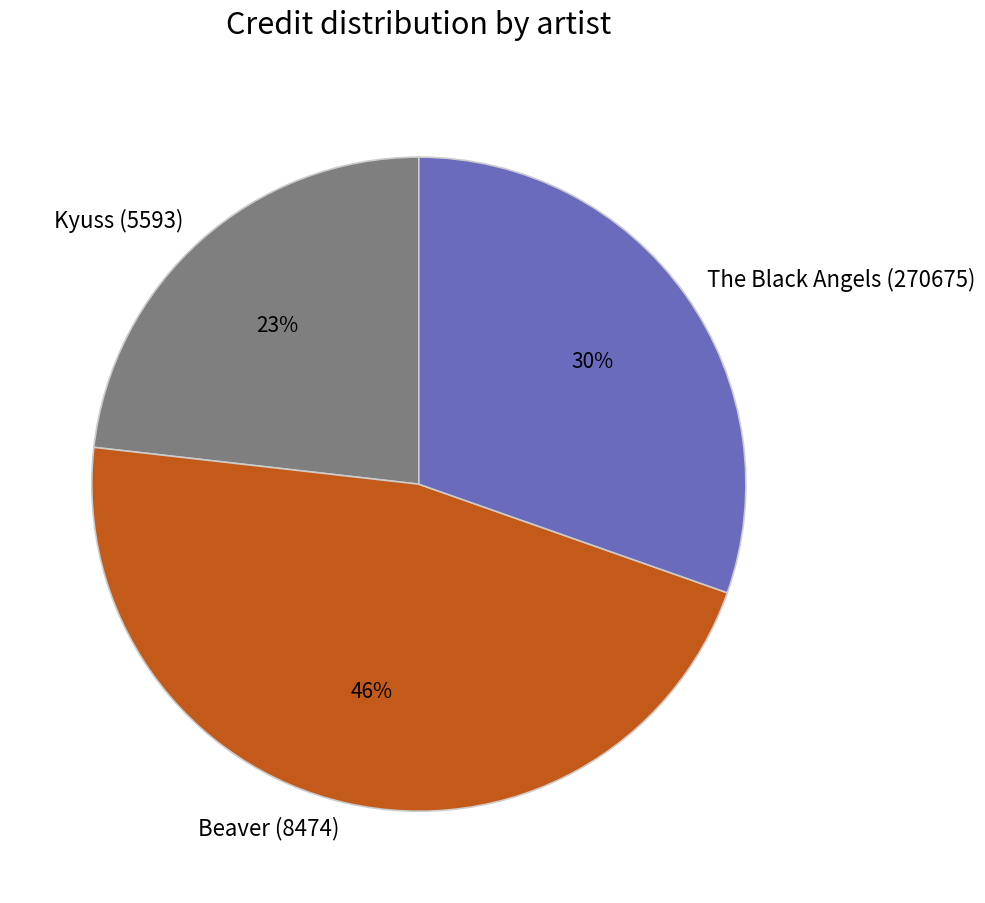

What is the smallest slice in the pie chart?

Kyuss (5593)